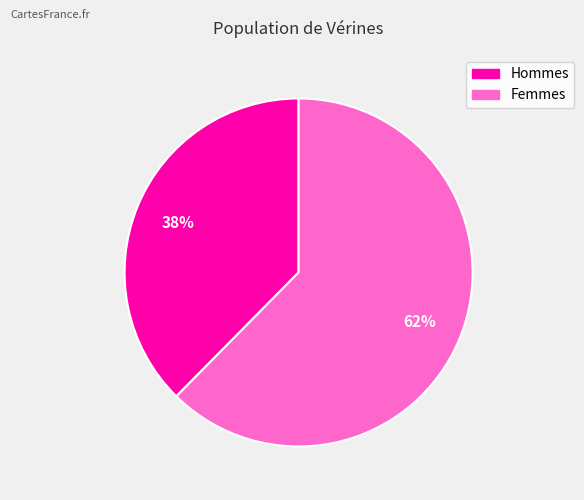

Is there any slice that represents more than half of the pie?

Yes